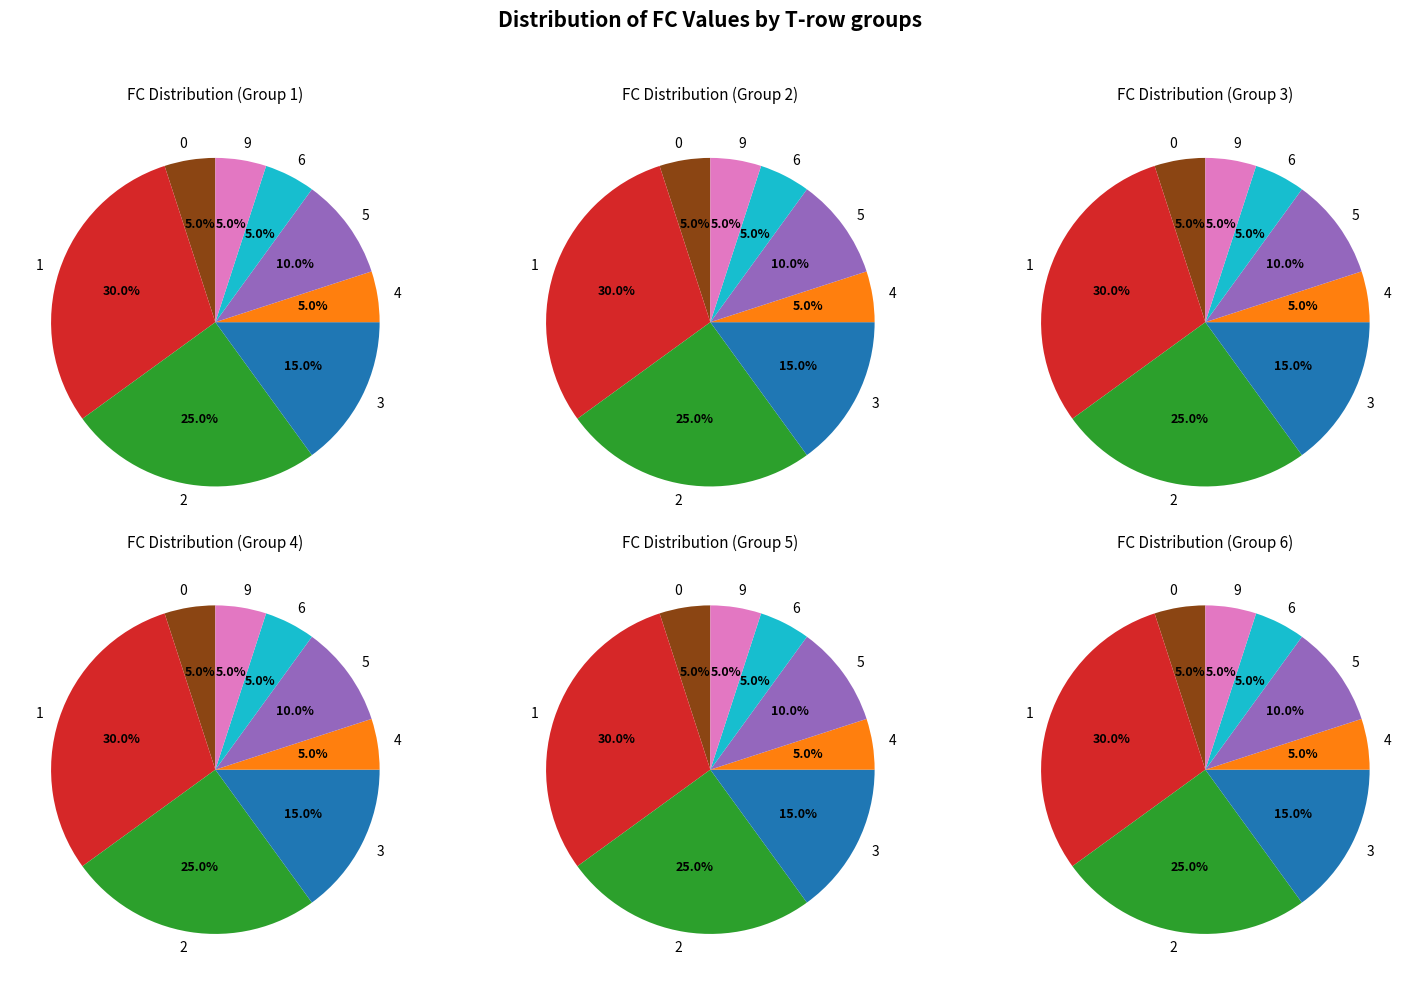

What is the change in value from 1 to 6?

-5